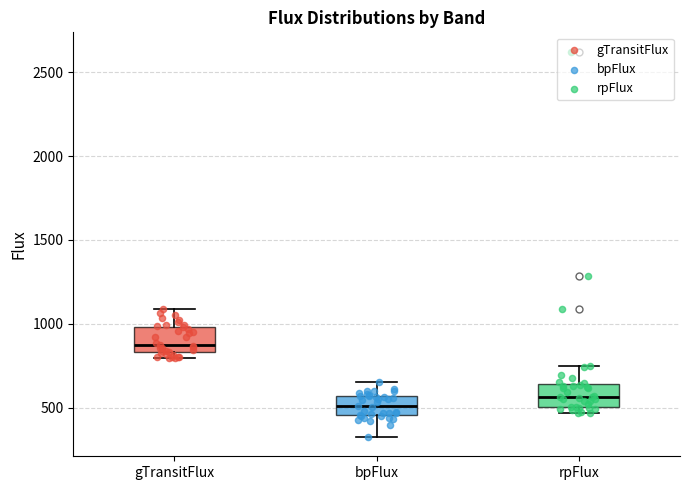

Reading left to right, read every box against the y-axis: the position of its median line, the range the box covers, and the ends of its whiskers. The values are not printed on the chart, so give them approximately, as read against the axis.

gTransitFlux: median 850 (just above the box's lower edge), box 850 to 1000, whiskers 800 to 1100
bpFlux: median 500, box 450 to 550, whiskers 300 to 650
rpFlux: median 550, box 500 to 650, whiskers 450 to 750